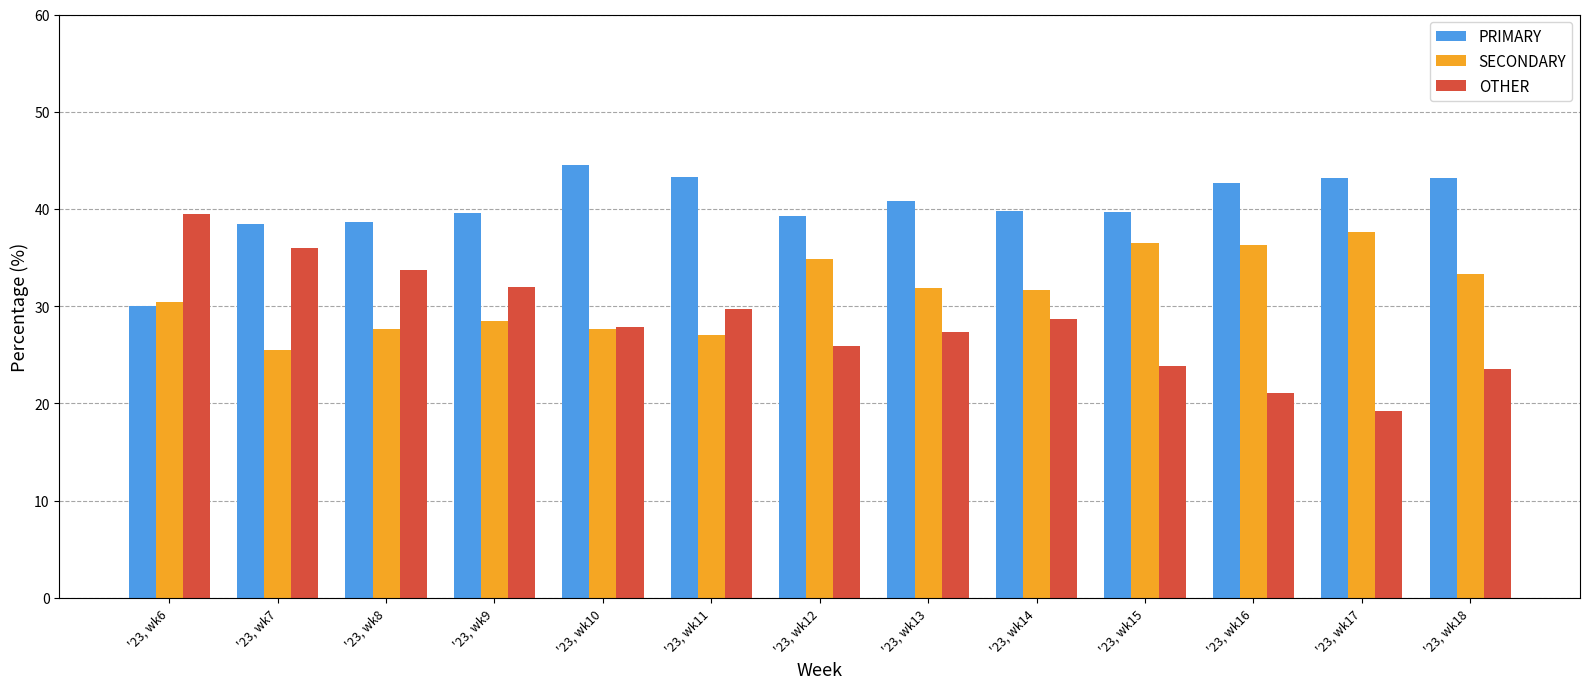

Are the bars horizontal?

No